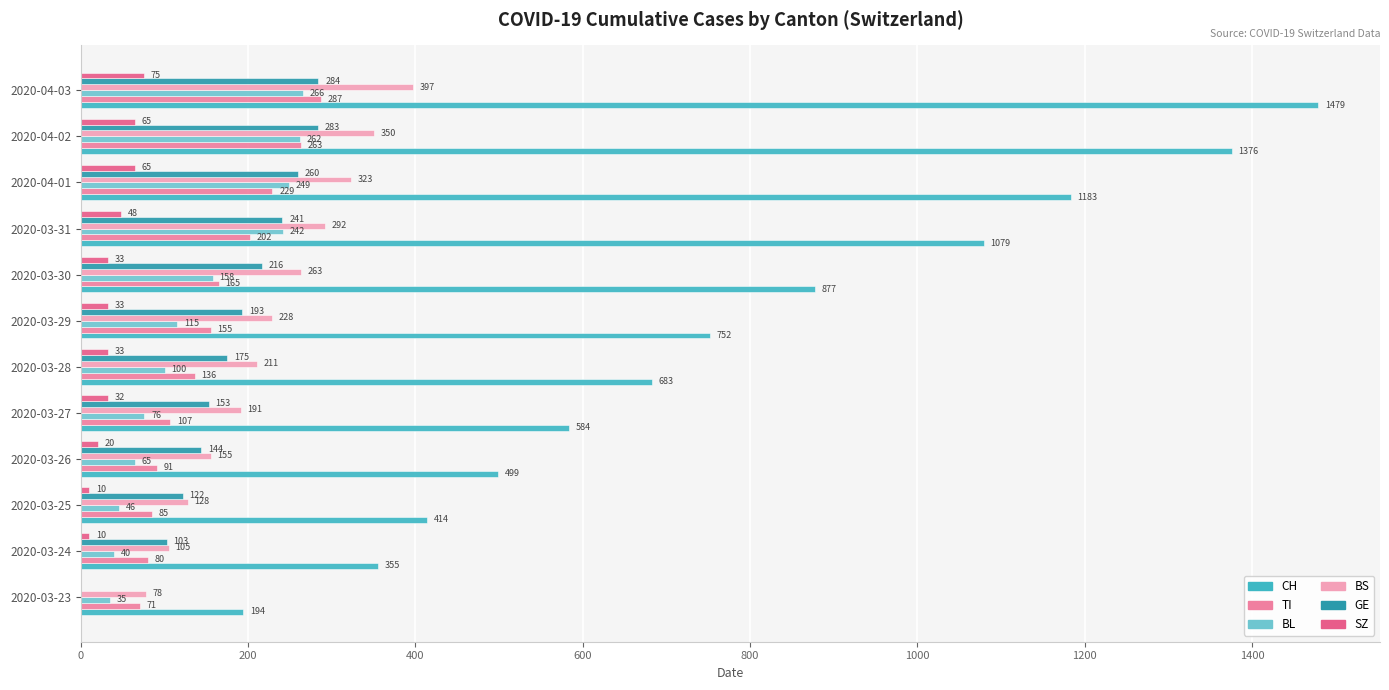

What is the maximum value for GE?

284